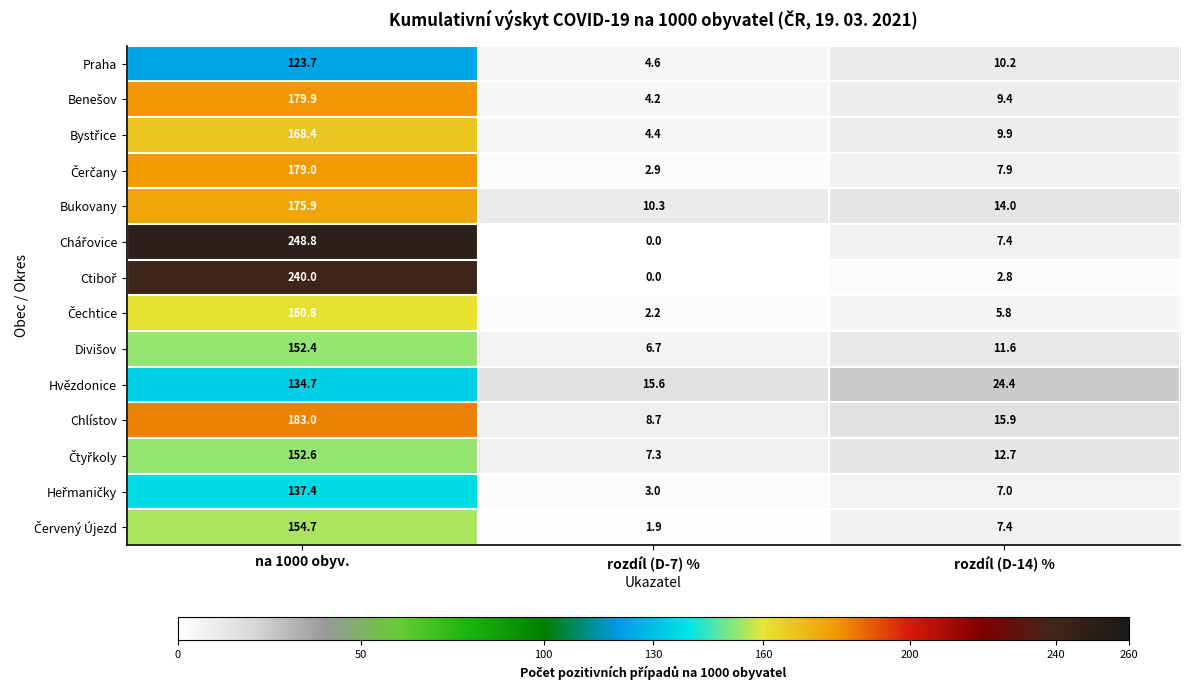

Which label corresponds to the smallest value in the chart?

rozdíl (D-7) %